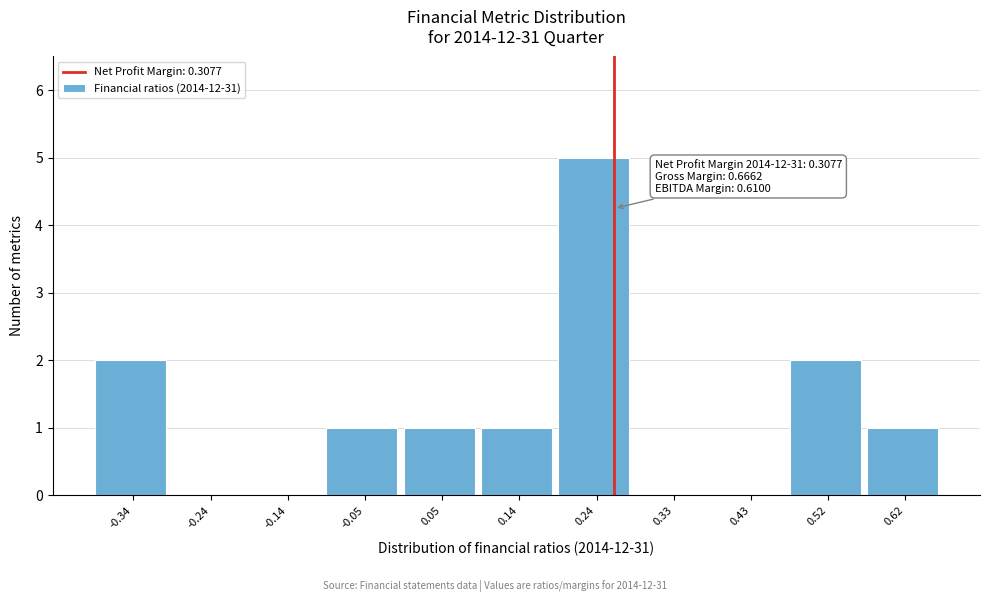

Reading left to right, transcribe all the data shown in this chart.

-0.34=2	-0.24=0	-0.14=0	-0.05=1	0.05=1	0.14=1	0.24=5	0.33=0	0.43=0	0.52=2	0.62=1